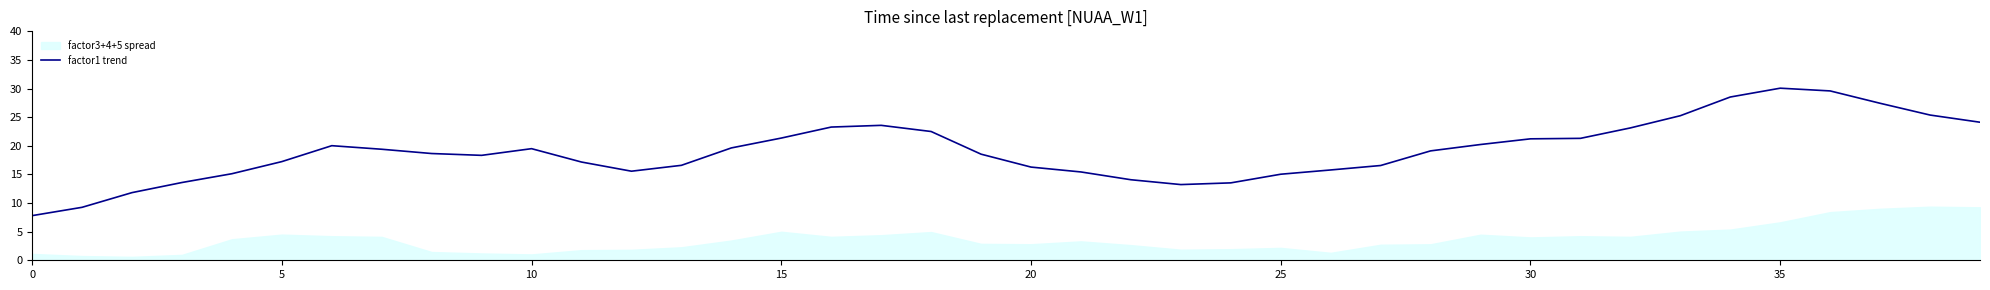

True or false: the data shows 48.2 at 36.

False